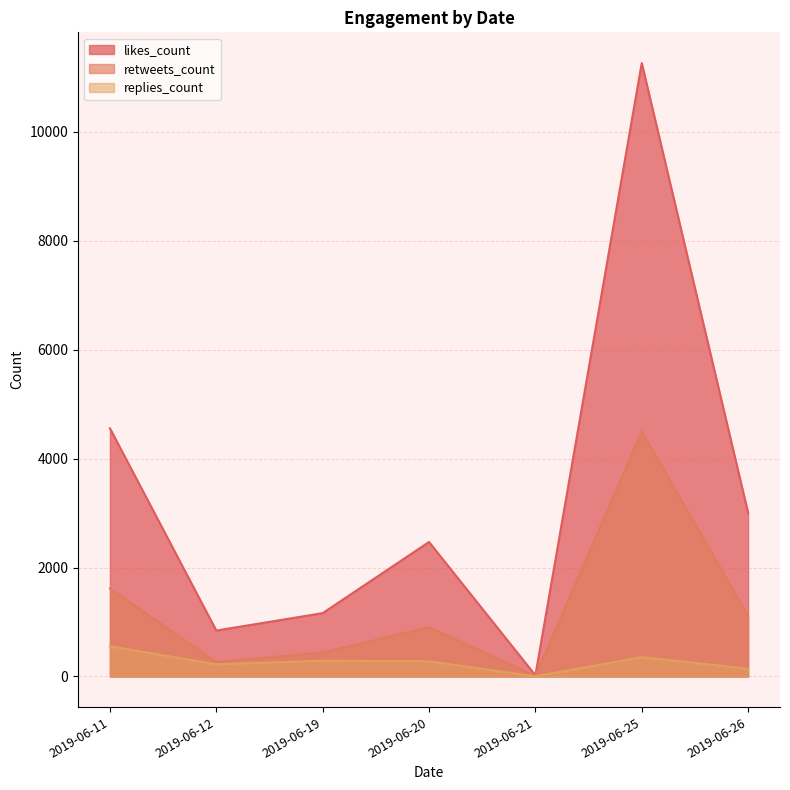

What is the difference between the second highest and second lowest values in the replies_count series?

214